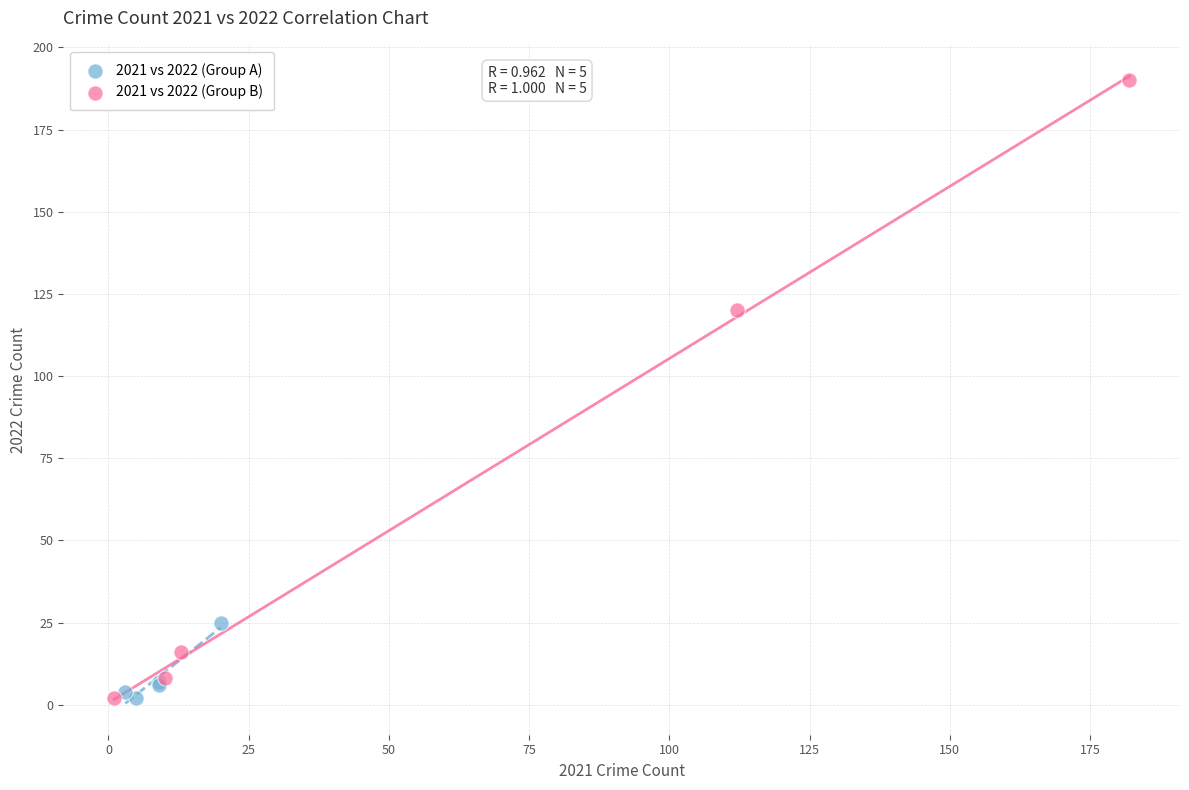

Which series contains the highest Y value?

2021 vs 2022 (Group B)